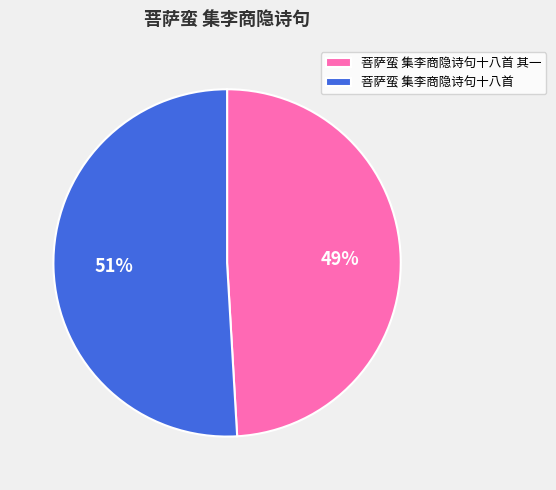

Do 菩萨蛮 集李商隐诗句十八首 其一 and 菩萨蛮 集李商隐诗句十八首 together represent more than half of the pie?

Yes